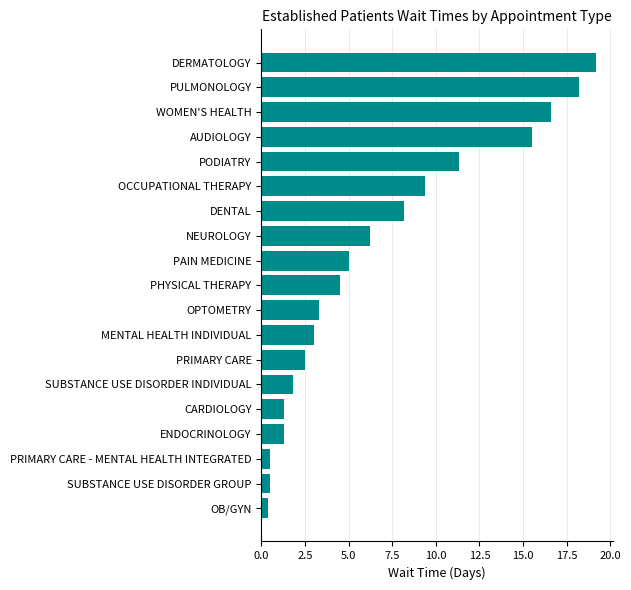

The value at PAIN MEDICINE is 5.0. True or false?

True